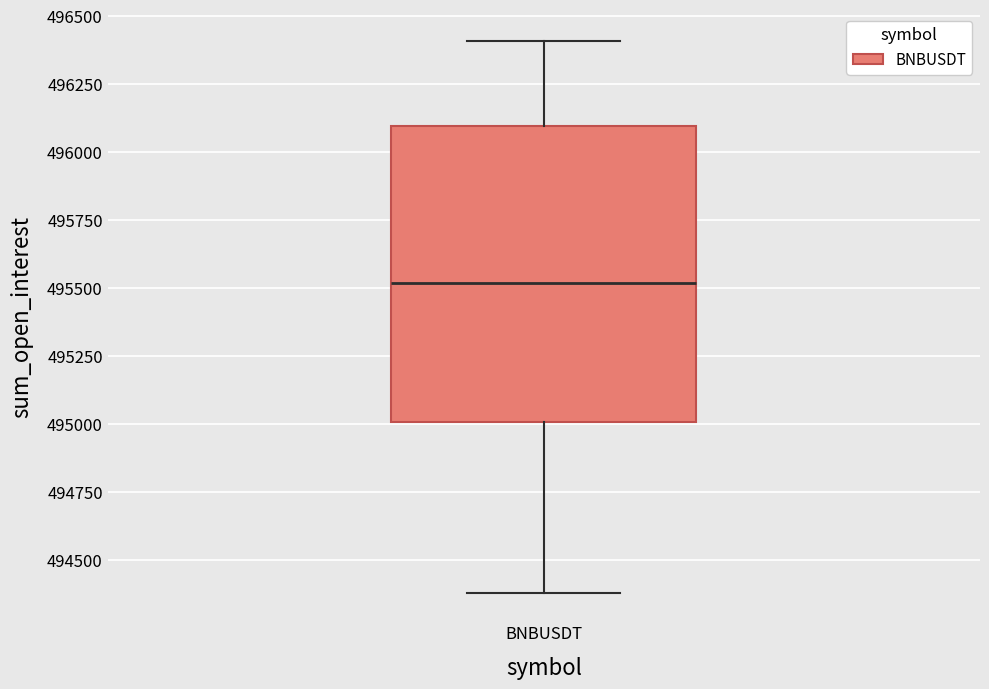

Transcribe this box plot: give where the median line is, the range the box spans, and where the two whiskers end, as read against the y-axis. The values are not printed on the chart, so give them approximately, as read against the axis.

median 495500, box 495000 to 496100, whiskers 494400 to 496400